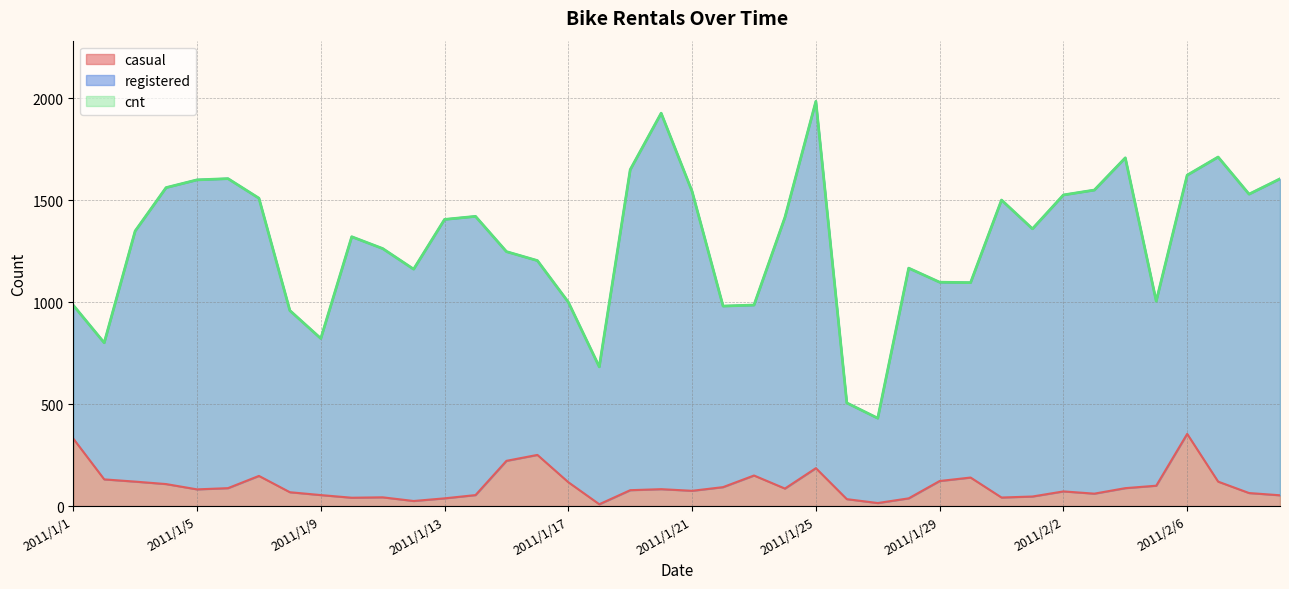

At which label is casual closest to 181?

2011/1/25